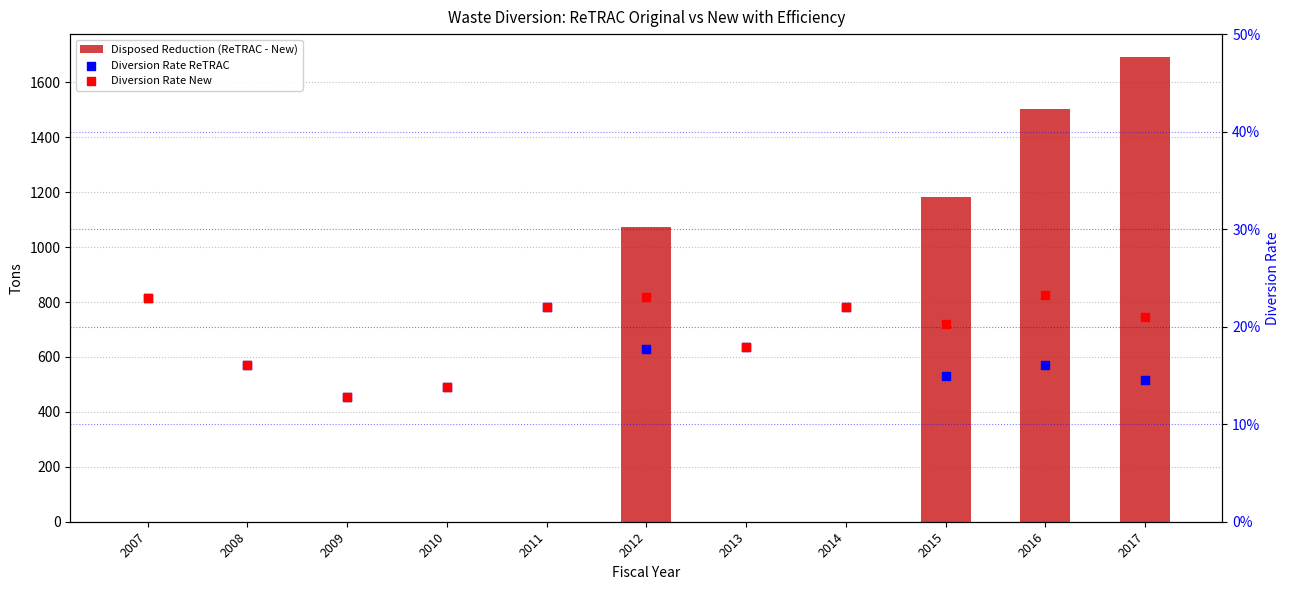

Which series has the widest spread of Y values?

Disposed Reduction (ReTRAC - New)